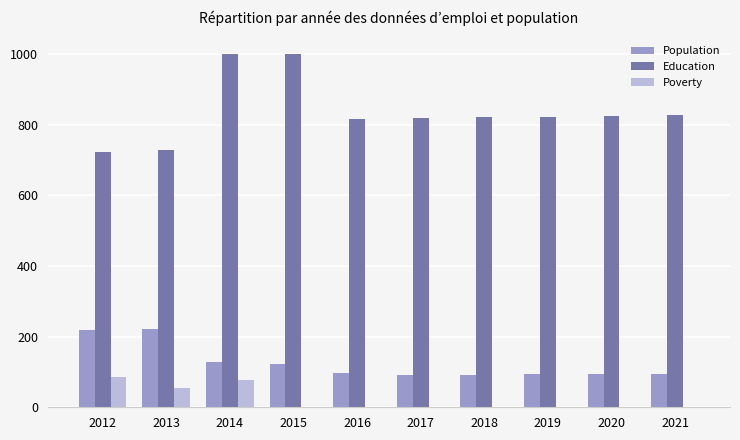

At which category is the sum across all series the highest?

2014